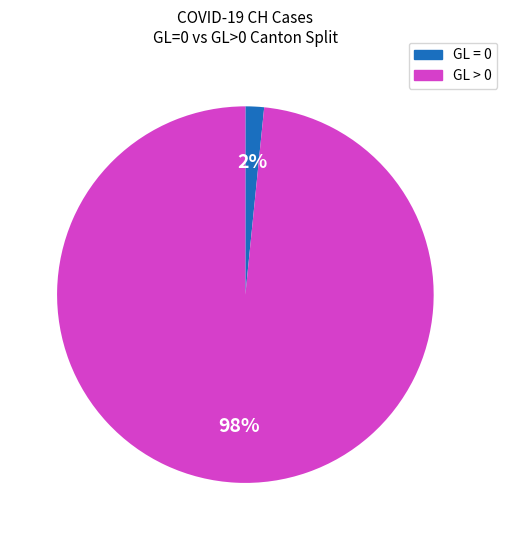

Count the number of slices in the pie.

2